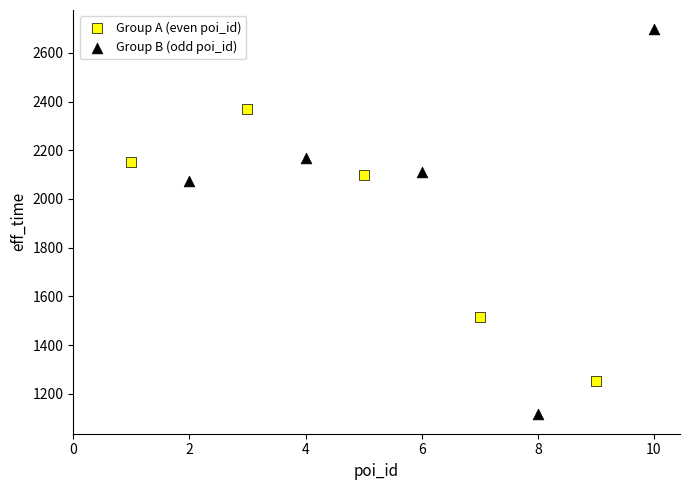

Which series reaches the minimum Y coordinate?

Group B (odd poi_id)